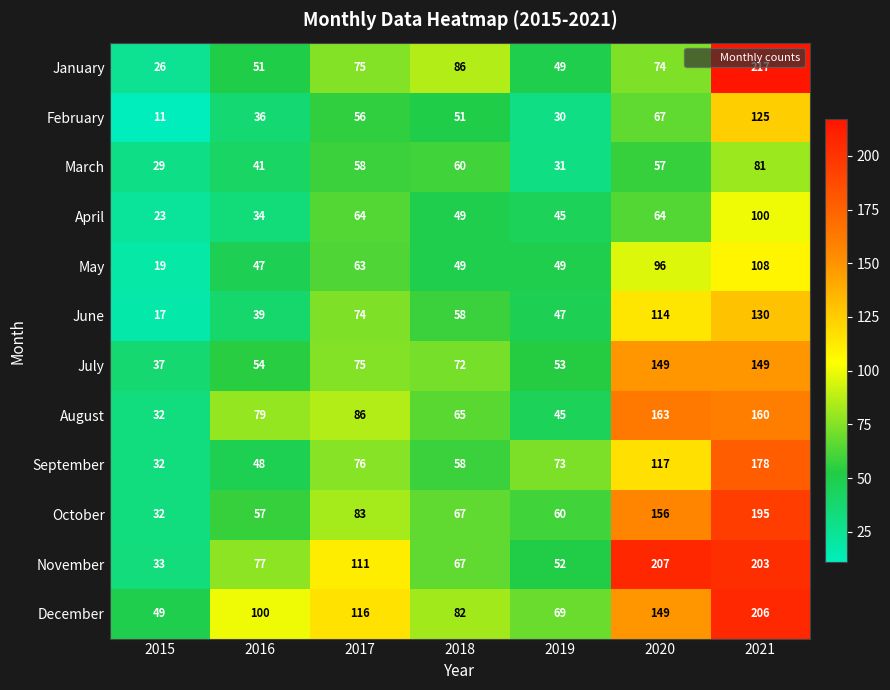

Where does the February series first go above 51?

2017